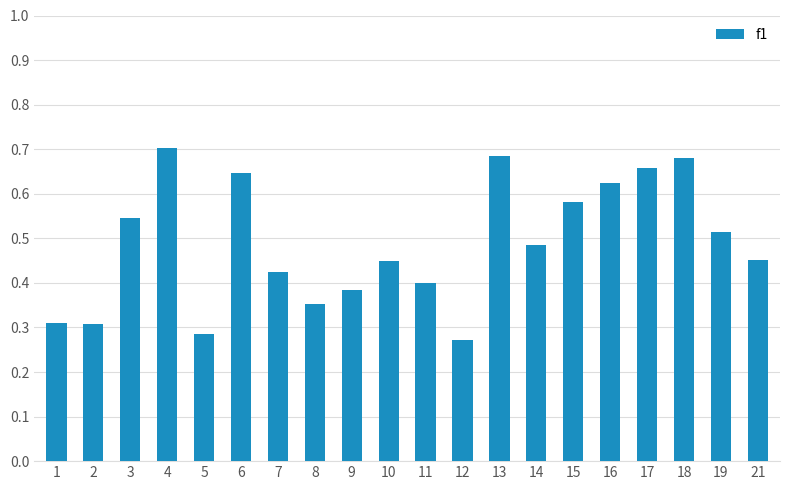

Which category has the lowest value across all series?

12